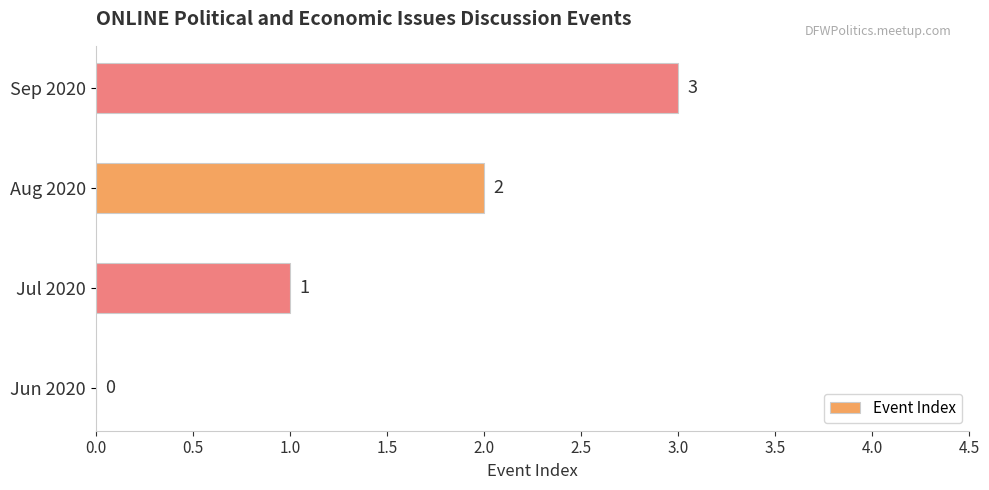

Approximately how many times larger is the value at Sep 2020 compared to Aug 2020?

1.5